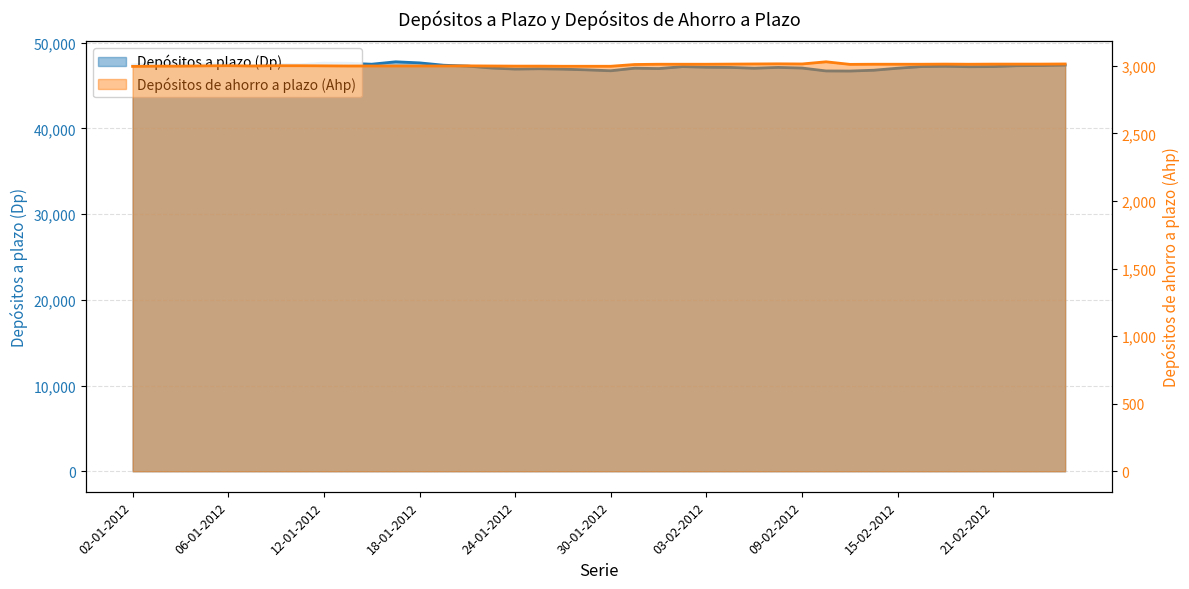

True or false: Depósitos a plazo (Dp) has more than 2 interior local peaks.

True